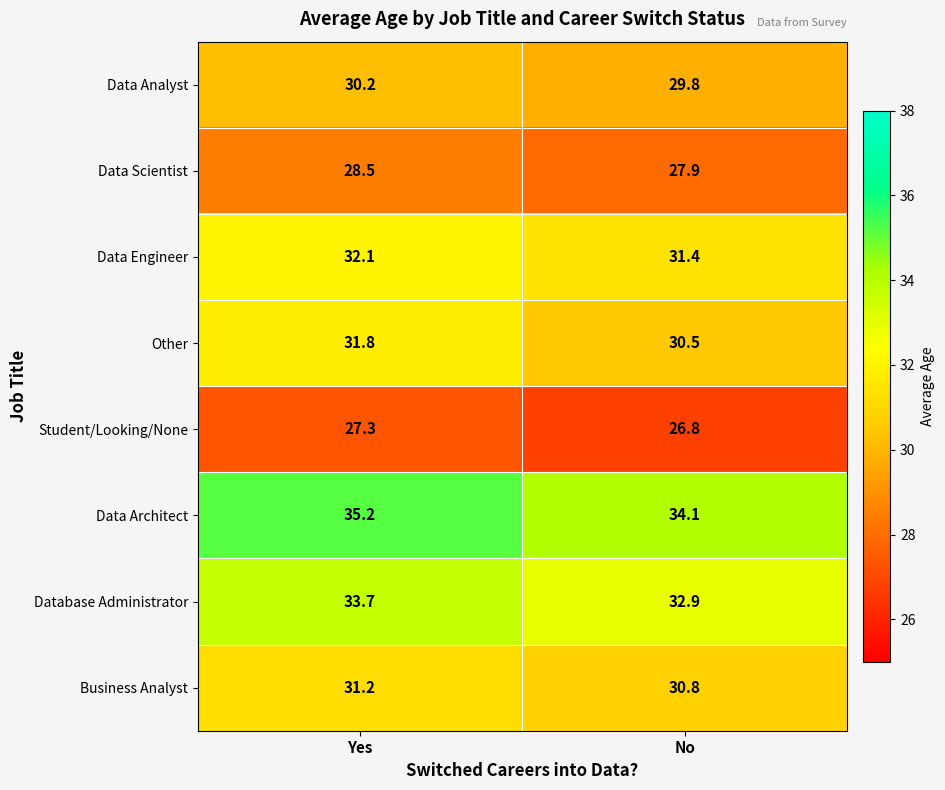

At how many categories does at least one series exceed 30?

2